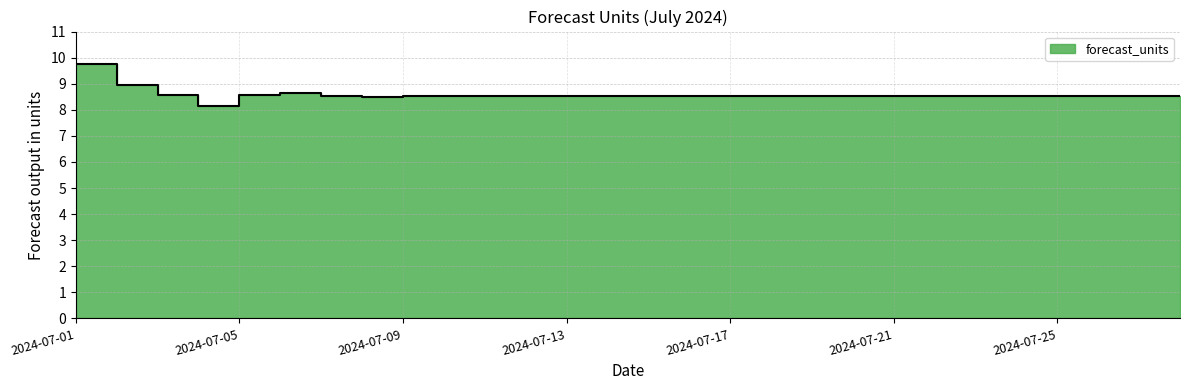

Rank the categories by value from highest to lowest.

2024-07-01, 2024-07-02, 2024-07-06, 2024-07-03, 2024-07-05, 2024-07-10, 2024-07-07, 2024-07-11, 2024-07-14, 2024-07-15, 2024-07-18, 2024-07-19, 2024-07-23, 2024-07-22, 2024-07-27, 2024-07-26, 2024-07-28, 2024-07-24, 2024-07-25, 2024-07-21, 2024-07-20, 2024-07-17, 2024-07-16, 2024-07-13, 2024-07-09, 2024-07-12, 2024-07-08, 2024-07-04